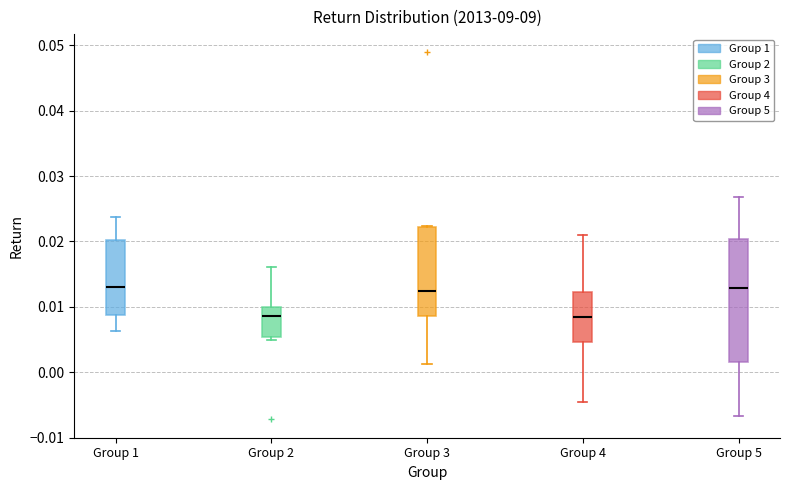

Reading left to right, transcribe this box plot: for each box, give where its median line is, the range the box spans, and where its two whiskers end, as read against the y-axis. The values are not printed on the chart, so give them approximately, as read against the axis.

Group 1: median 0.013, box 0.009 to 0.020, whiskers 0.006 to 0.024
Group 2: median 0.009, box 0.005 to 0.010, whiskers 0.005 (just below the box's lower edge) to 0.016
Group 3: median 0.012, box 0.009 to 0.022, whiskers 0.001 to 0.022
Group 4: median 0.008, box 0.005 to 0.012, whiskers -0.005 to 0.021
Group 5: median 0.013, box 0.002 to 0.020, whiskers -0.007 to 0.027